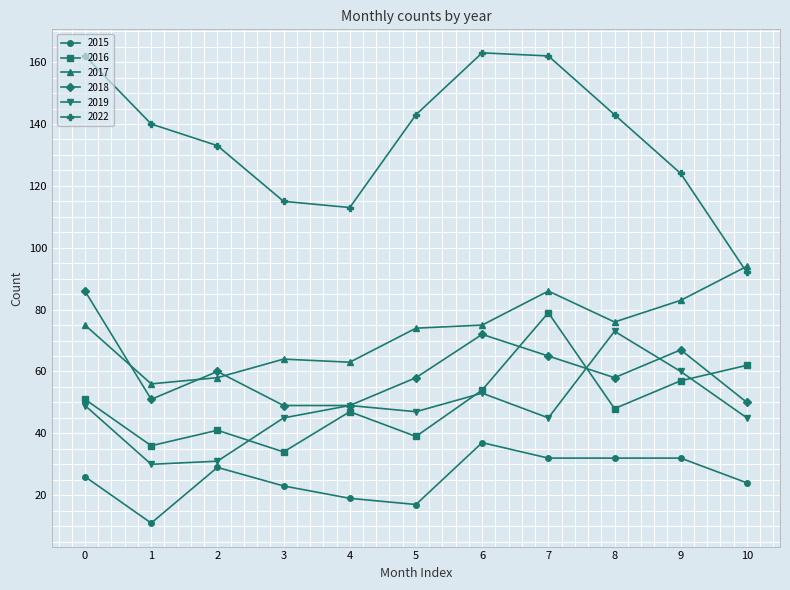

Is it true that 2016 equals 47 at 4?

True